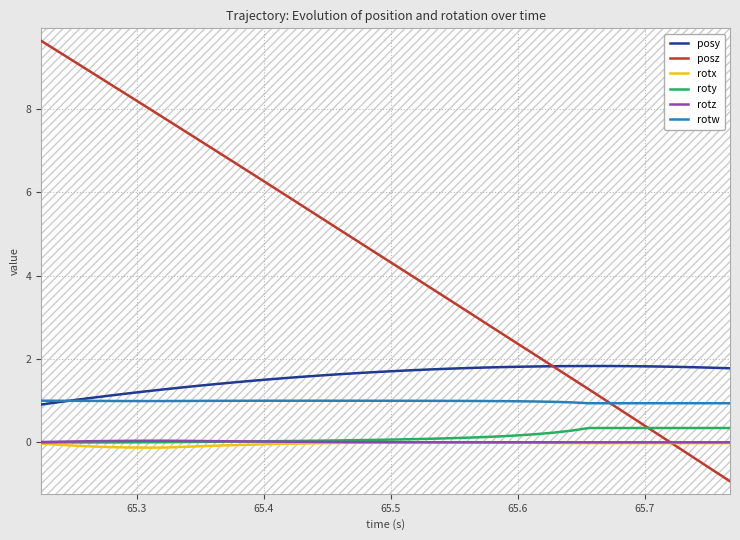

True or false: rotw and rotz intersect in this chart.

False